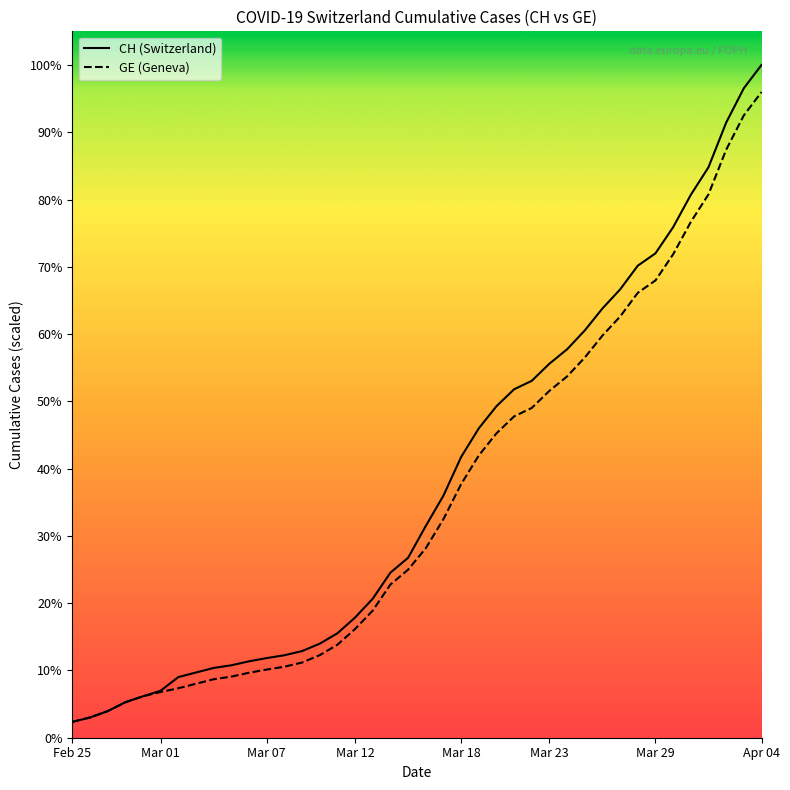

List the series in order of their overall mean, highest first.

CH, GE